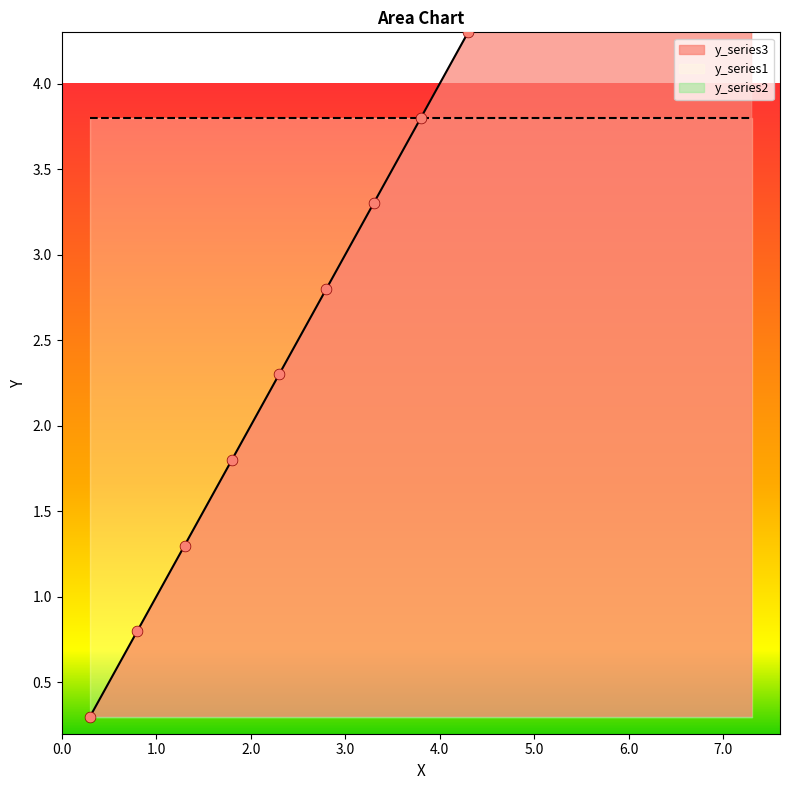

At which category is the sum across all series the highest?

14